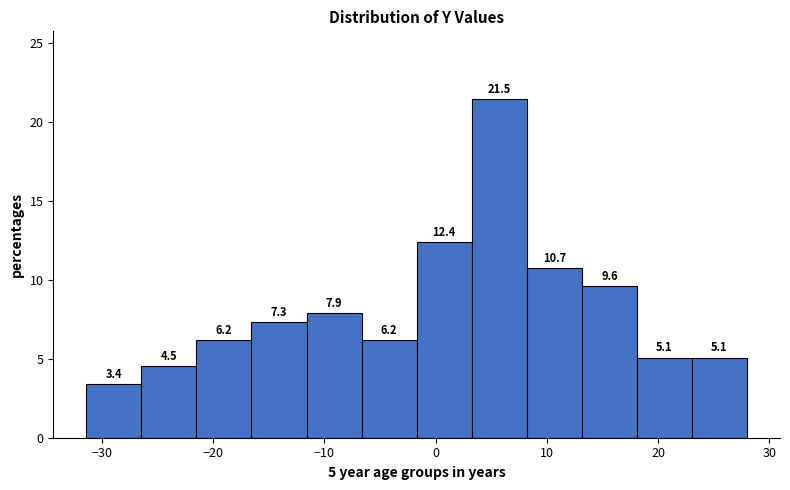

What is the height of the bar covering -7 to -2 on the x-axis? The bar edges are not printed on the chart, so give them approximately, as read against the axis.

6.2